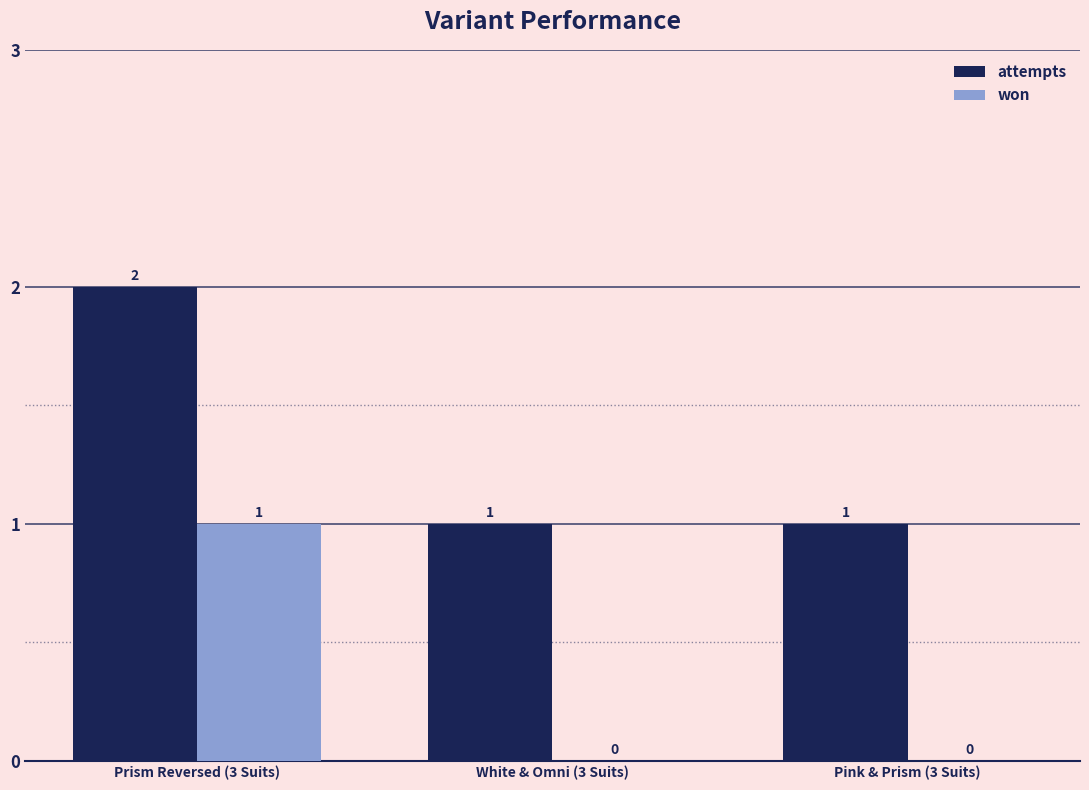

Which series has the largest total across all categories?

attempts